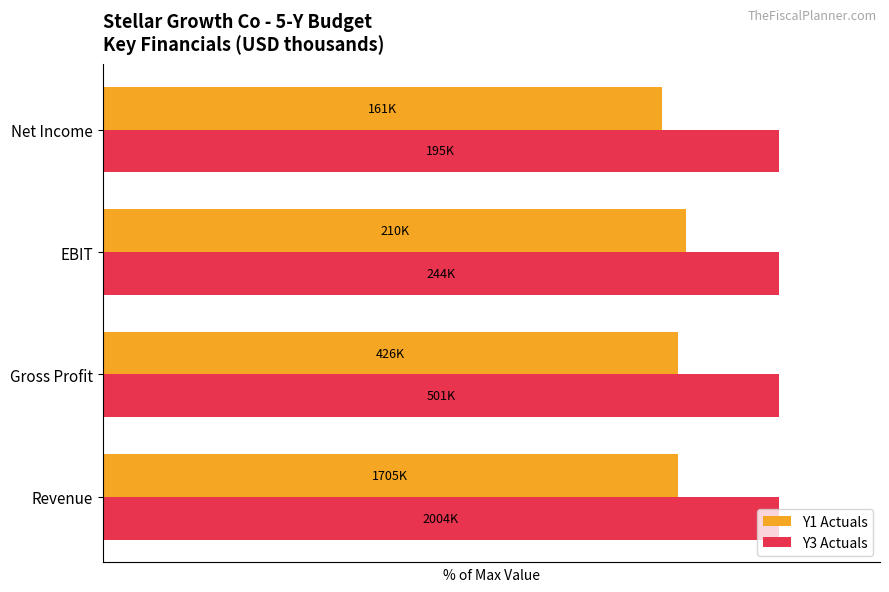

What are all the series names shown in the legend?

Y1 Actuals, Y3 Actuals